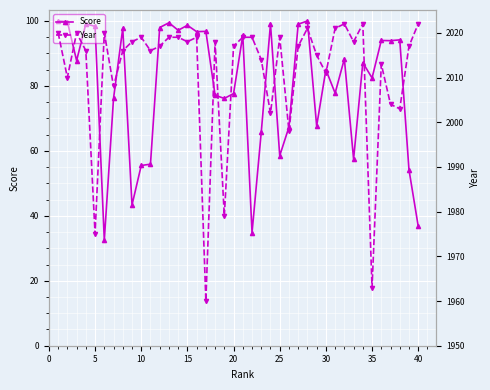

What is the minimum value for Score?

32.5